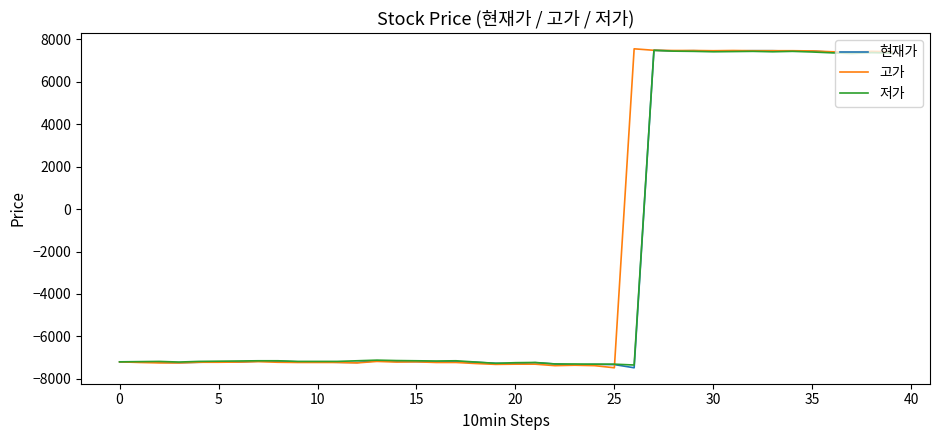

What is the minimum value for 저가?

-7350